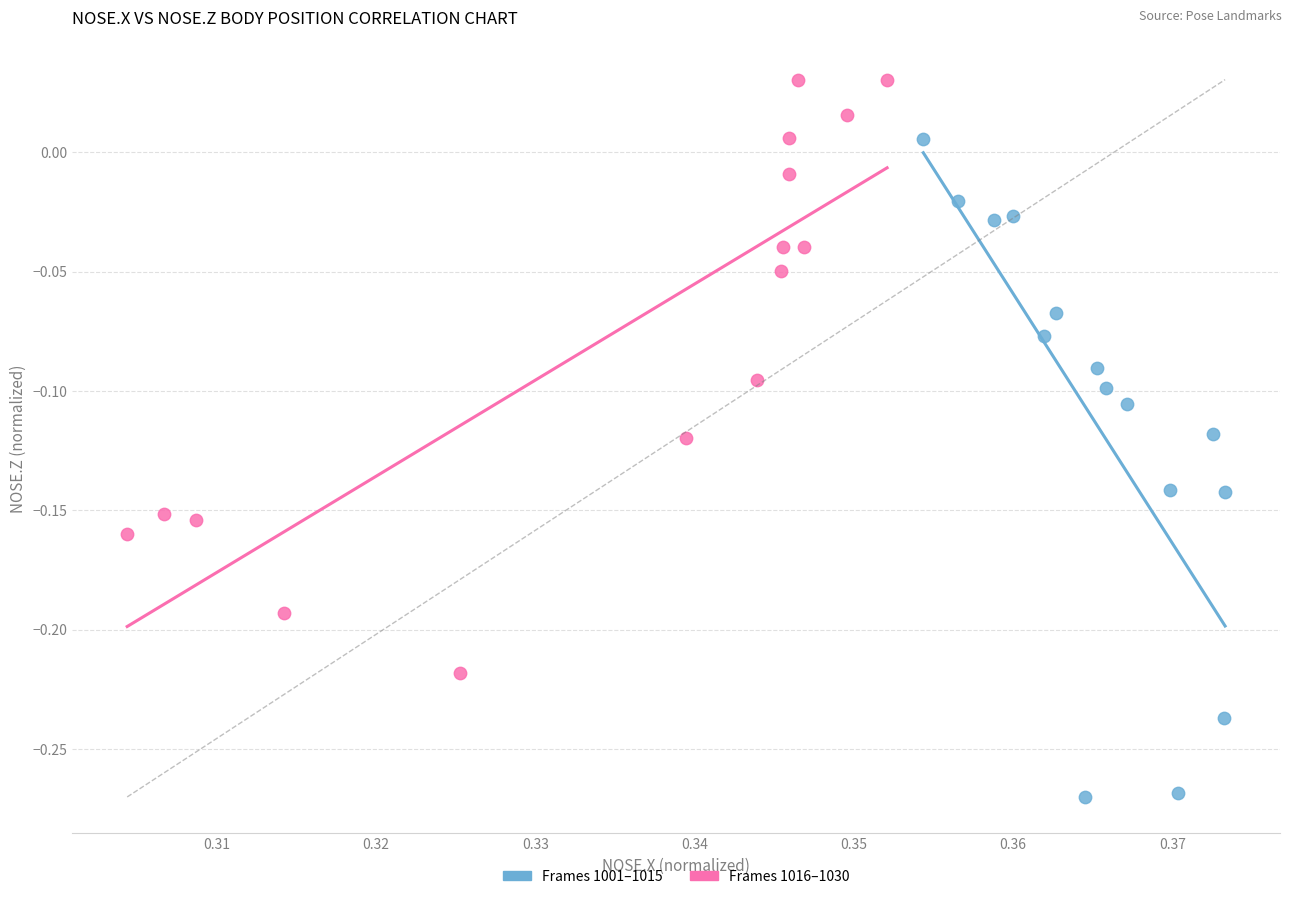

Which series reaches the minimum Y coordinate?

Frames 1001–1015